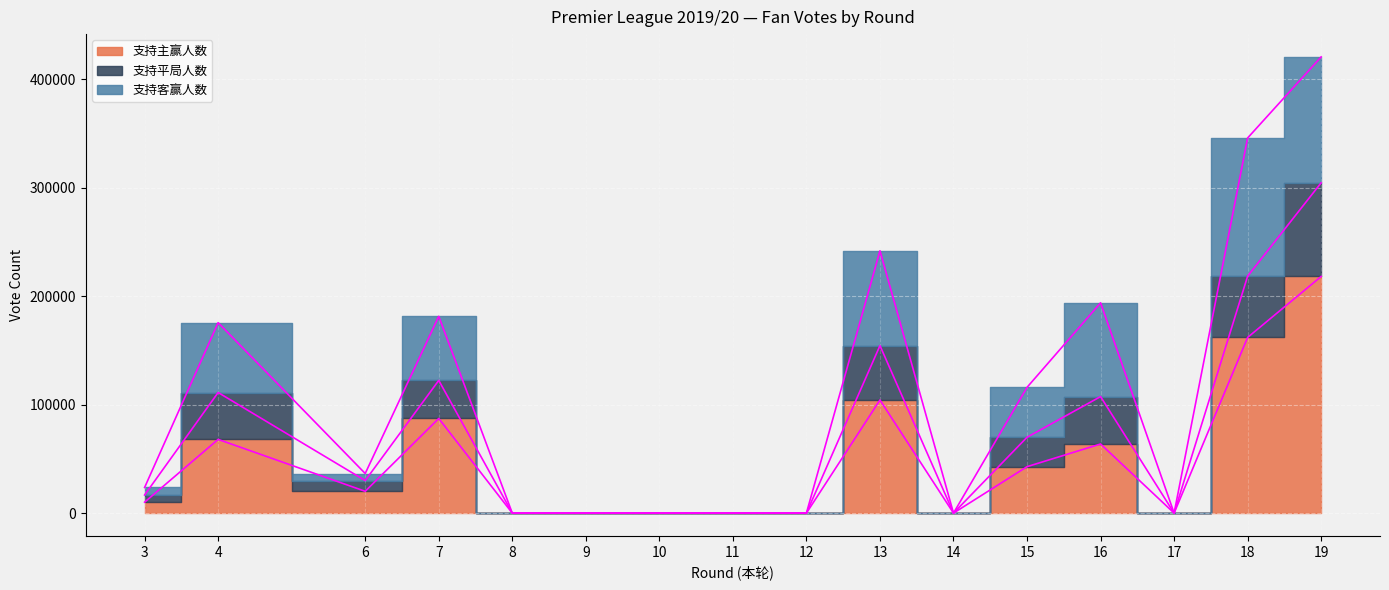

True or false: 支持主赢人数 and 支持平局人数 cross at least once.

False